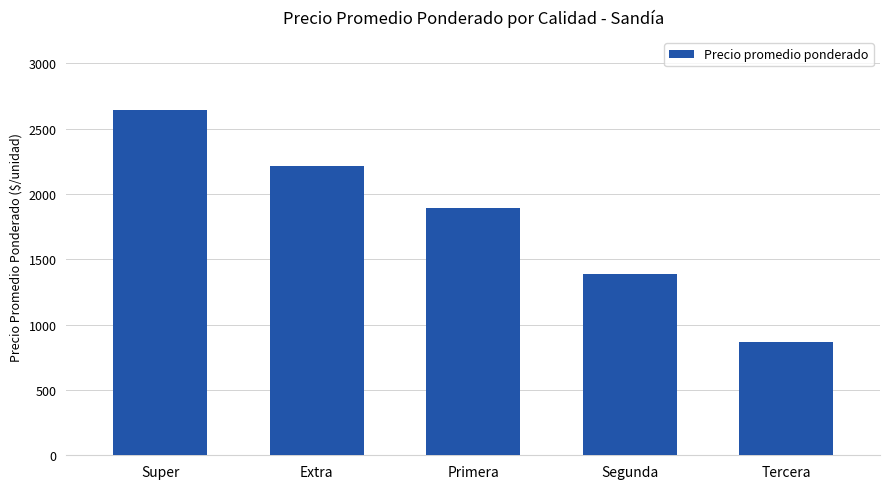

Approximately how many times larger is the value at Primera compared to Tercera?

2.2